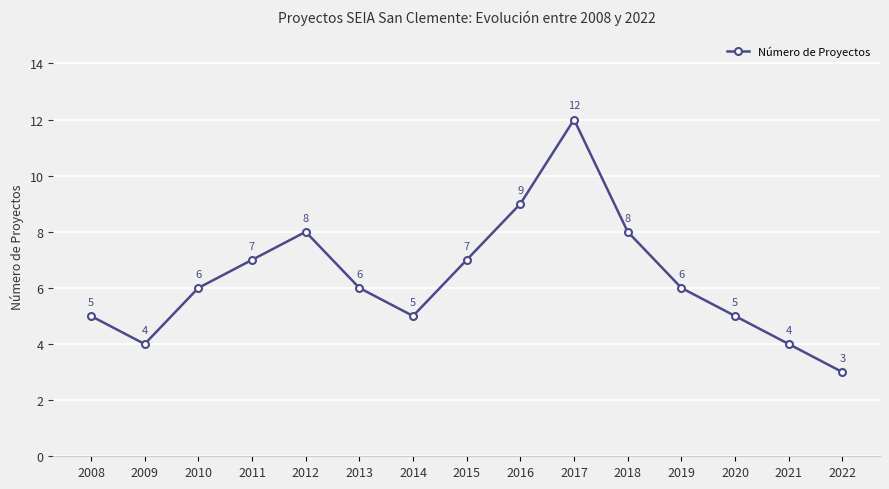

Count the number of categories in the chart.

15